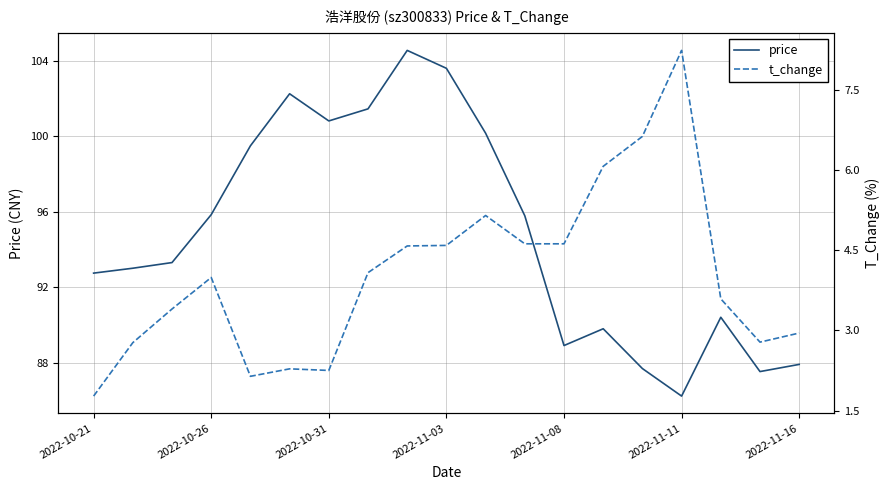

What is the minimum value for price?

86.2